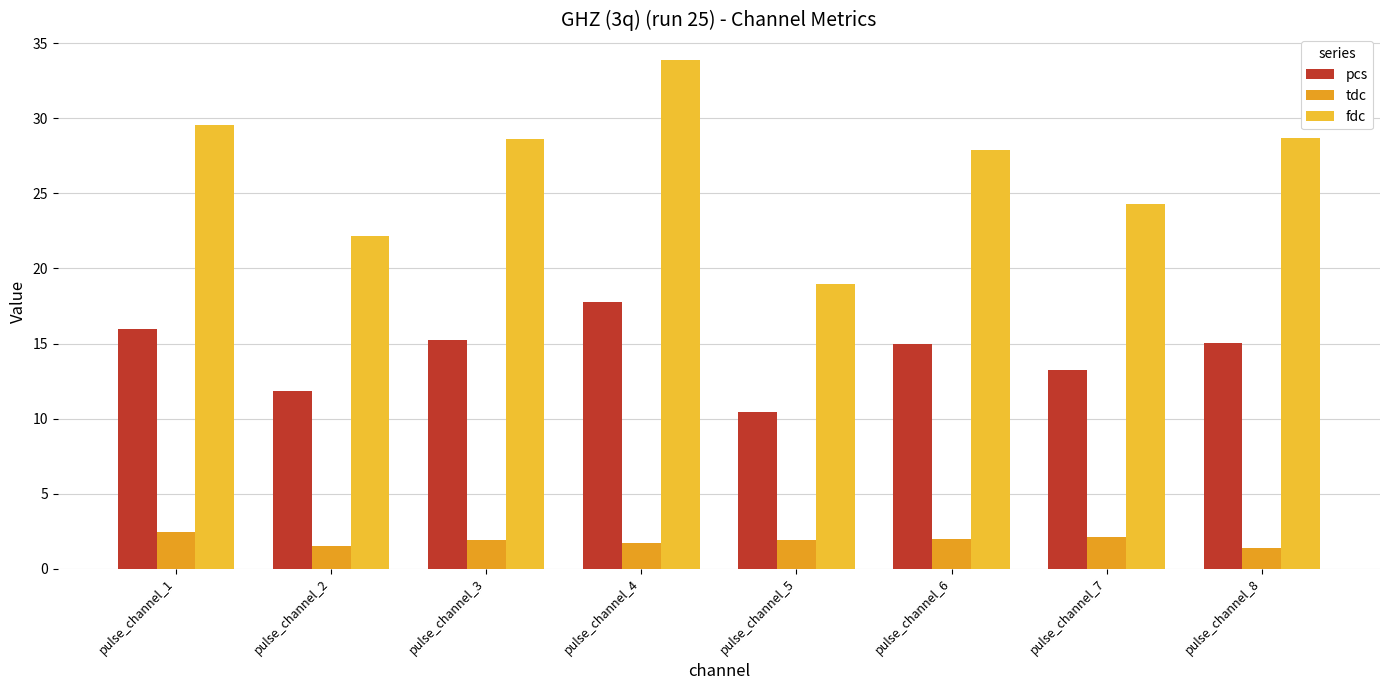

What is the approximate value of tdc at pulse_channel_1?

2.4